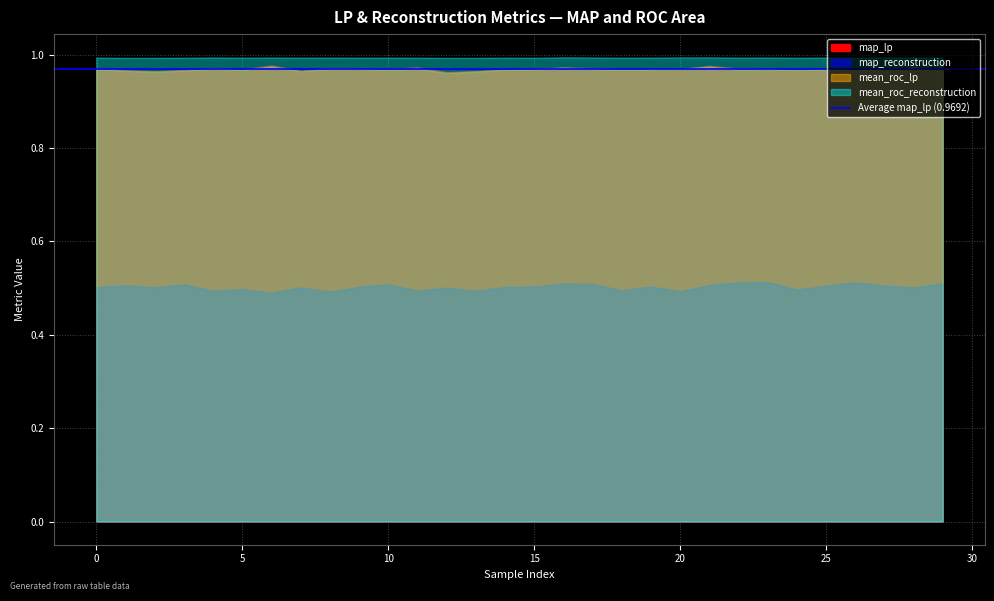

At which category is the sum across all series the highest?

21